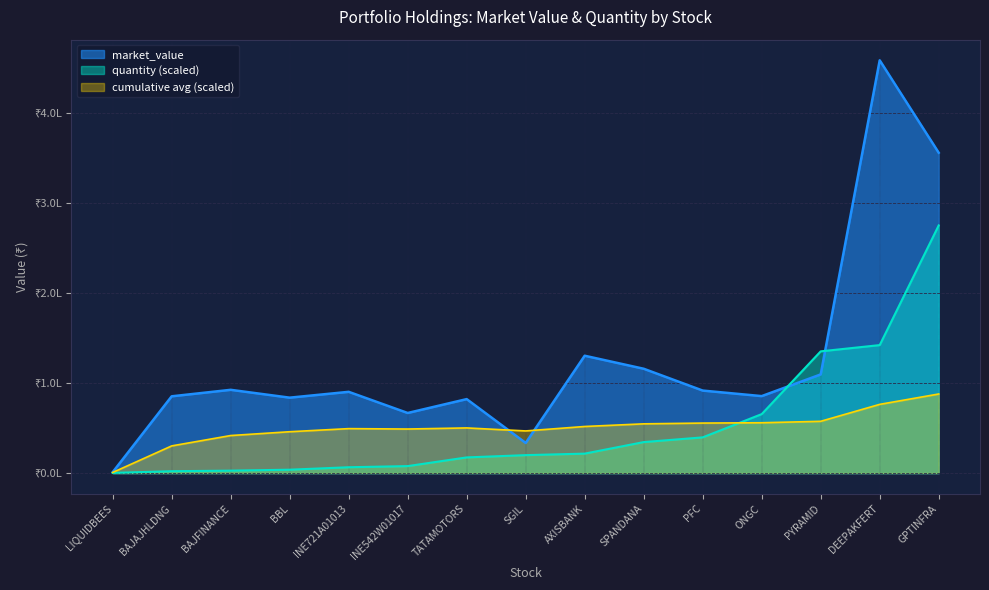

Does the chart display data point markers on the line(s)?

No